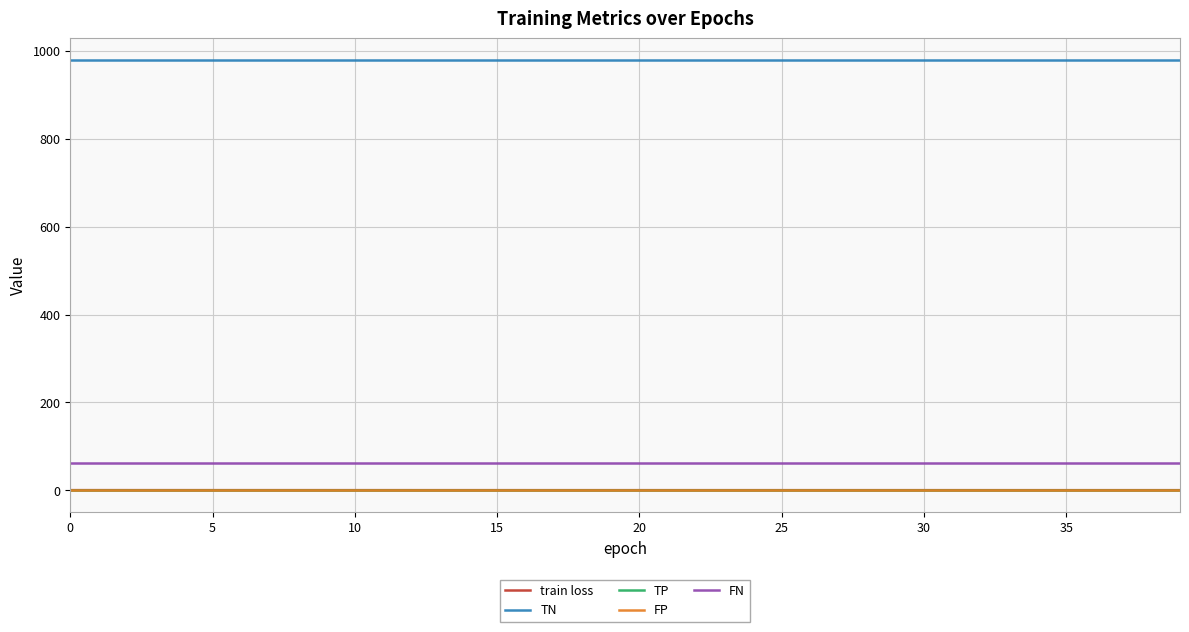

Does the chart have visible grid lines?

Yes